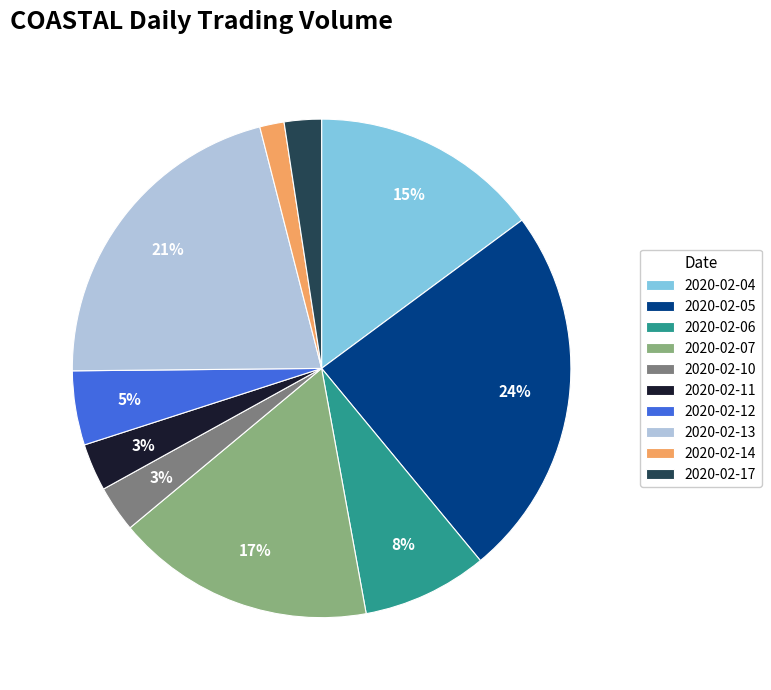

Between 2020-02-05 and 2020-02-07, which is larger?

2020-02-05